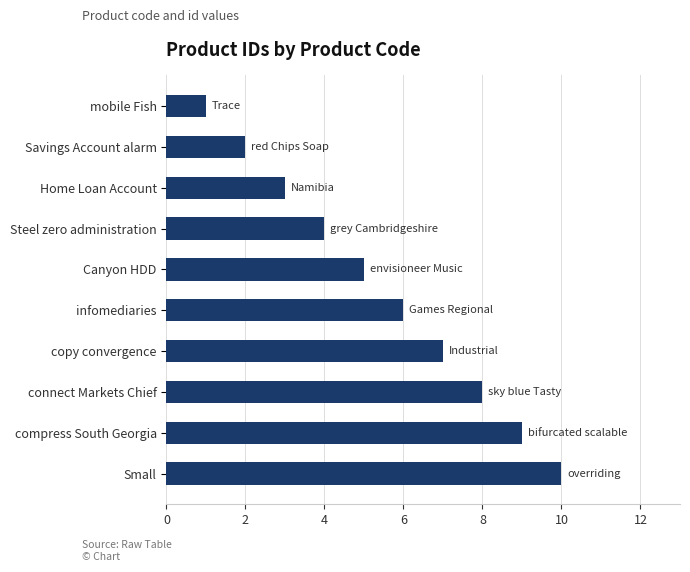

What value does the data have at connect Markets Chief?

8